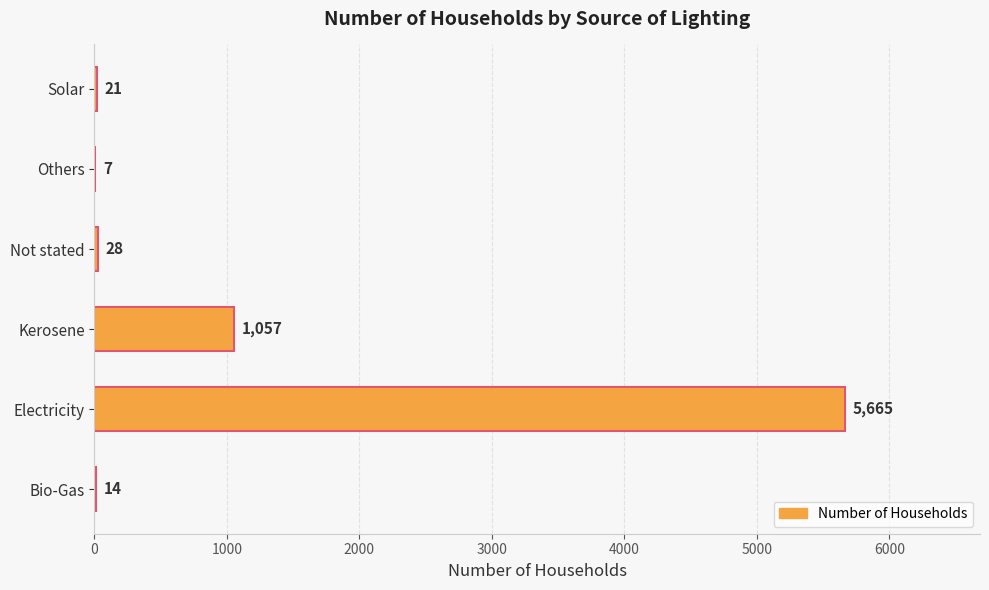

What is the maximum value shown in the chart?

5665